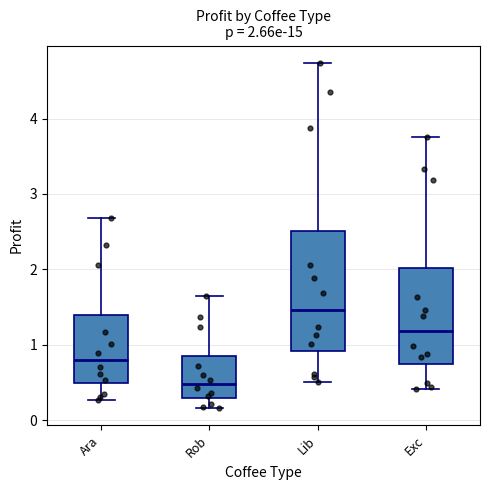

Comparing the boxes themselves (not the whiskers), which one is the tallest?

Lib